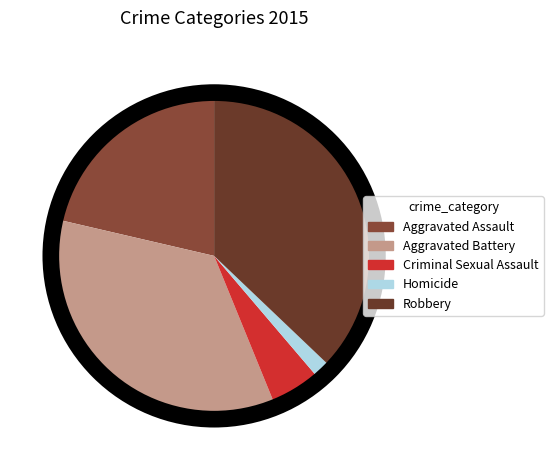

Combined, what portion of the pie is Criminal Sexual Assault and Homicide?

6.7%